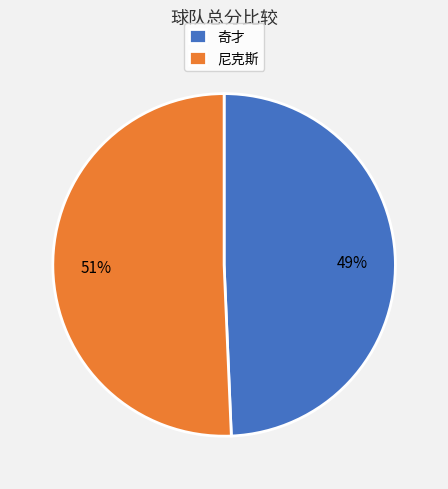

How many segments does this pie chart have?

2